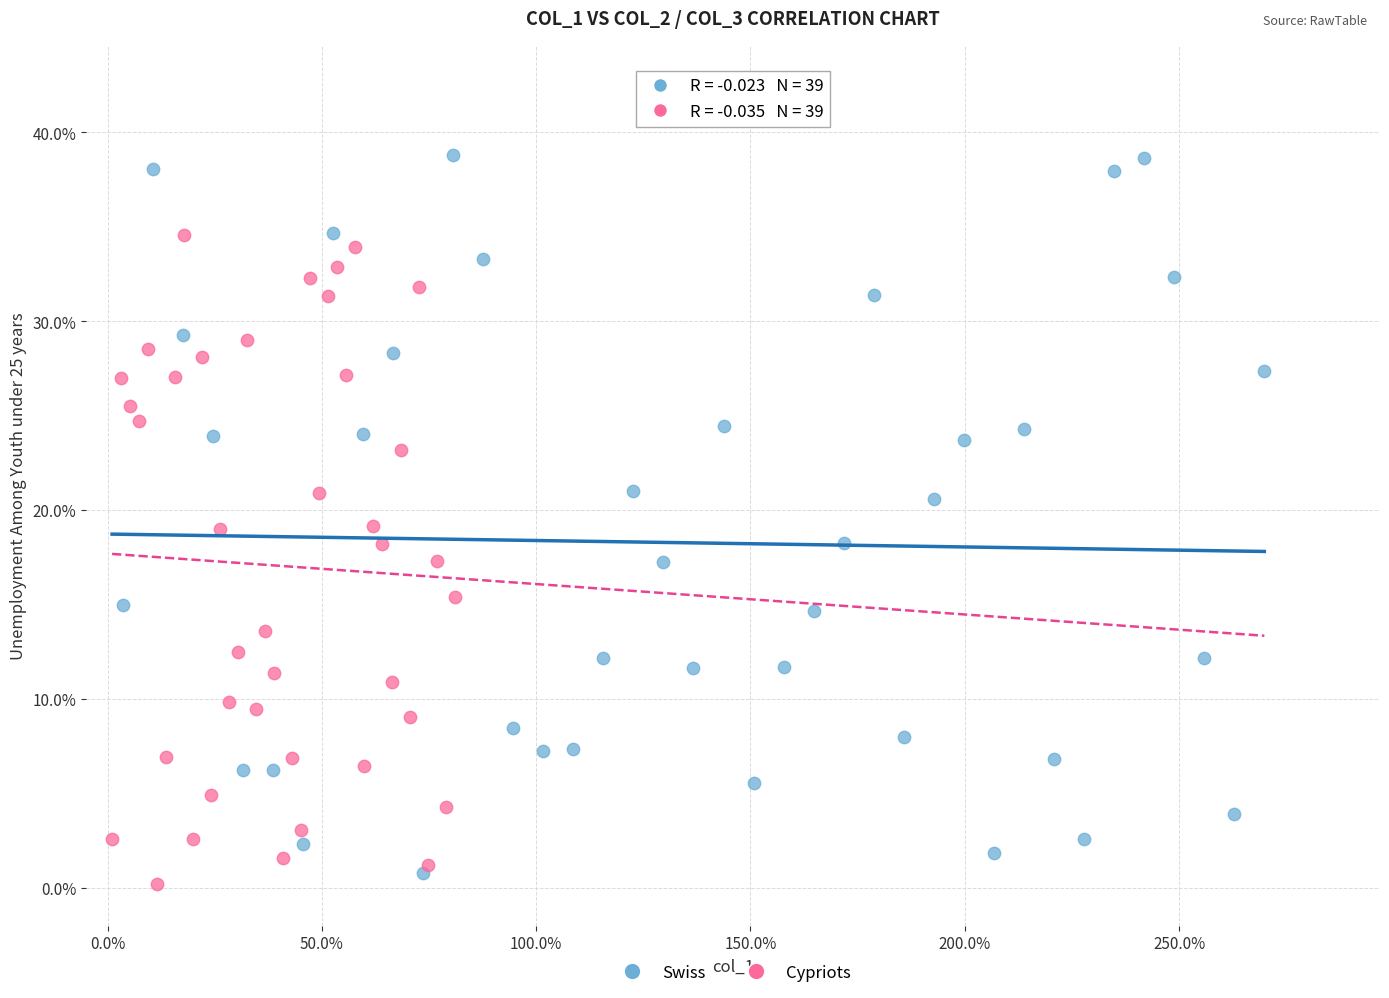

Which series reaches the maximum Y coordinate?

Swiss